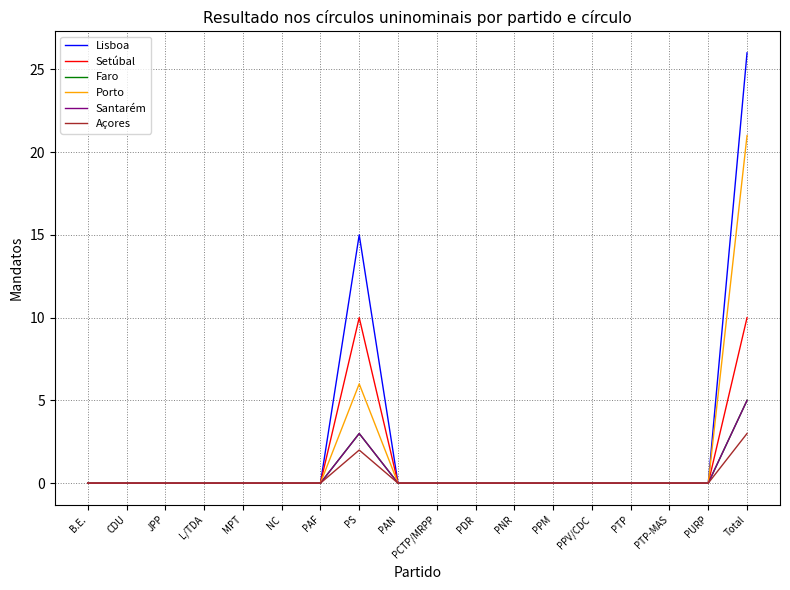

Does the chart display data point markers on the line(s)?

No